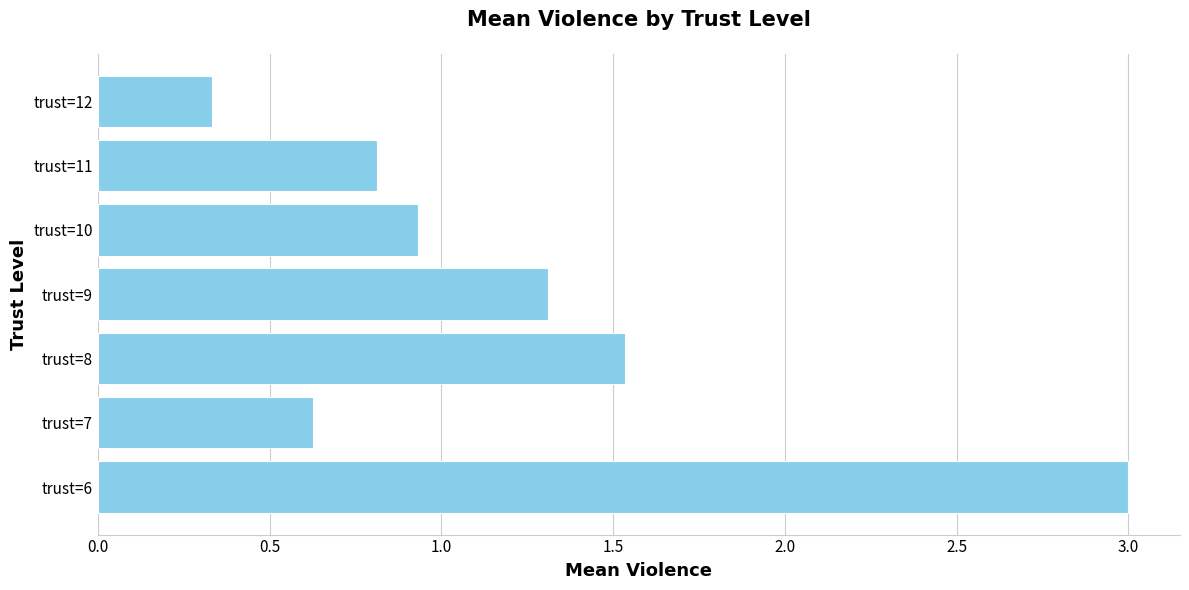

Is it true that the value at trust=7 is 0.6?

True